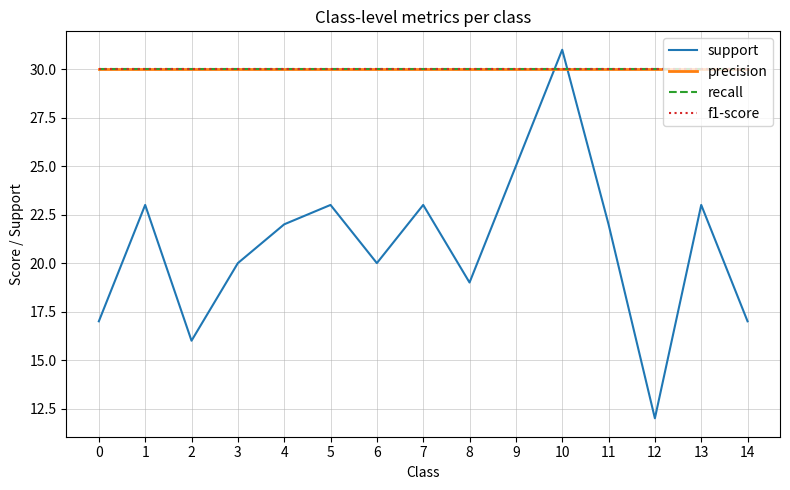

Which series has the widest spread of values?

support